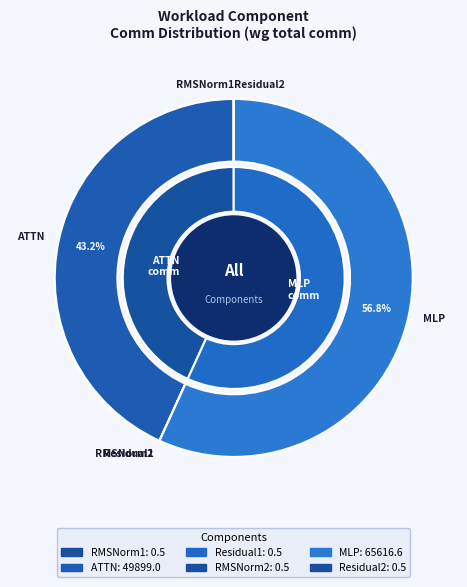

Between RMSNorm2 and RMSNorm1, which is larger?

RMSNorm2